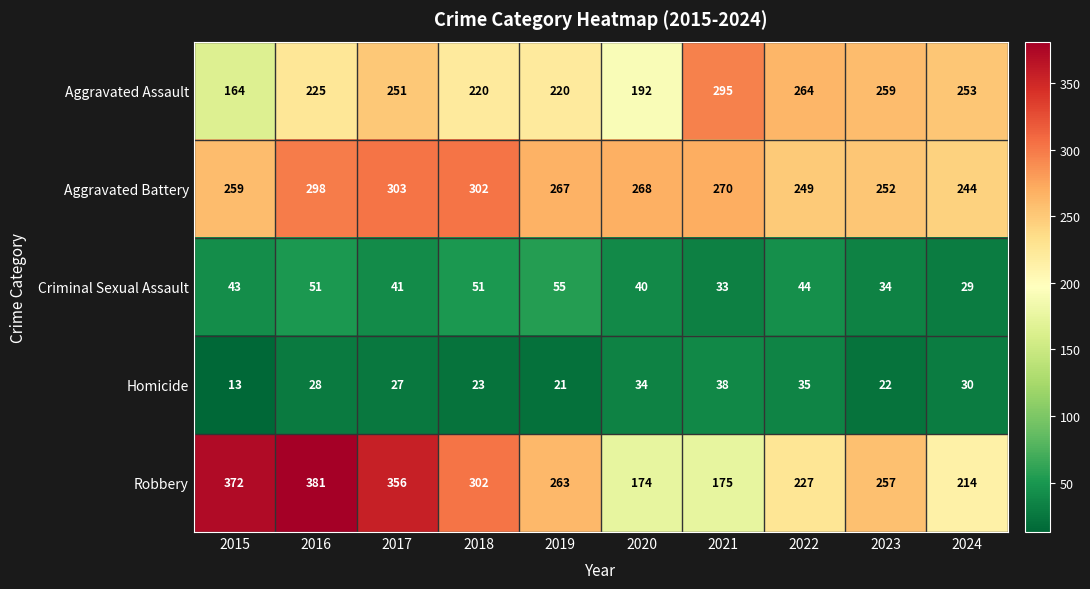

What is the sum of all Aggravated Battery values?

2712